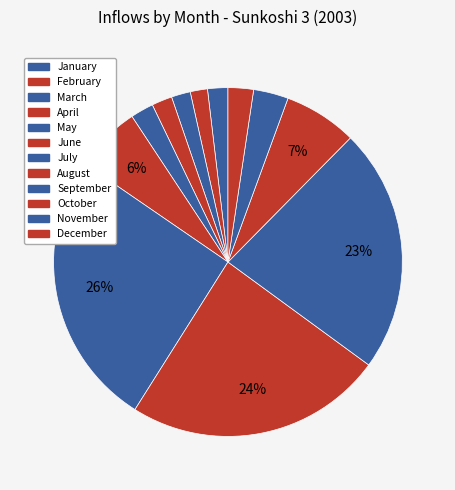

Count the number of slices in the pie.

12